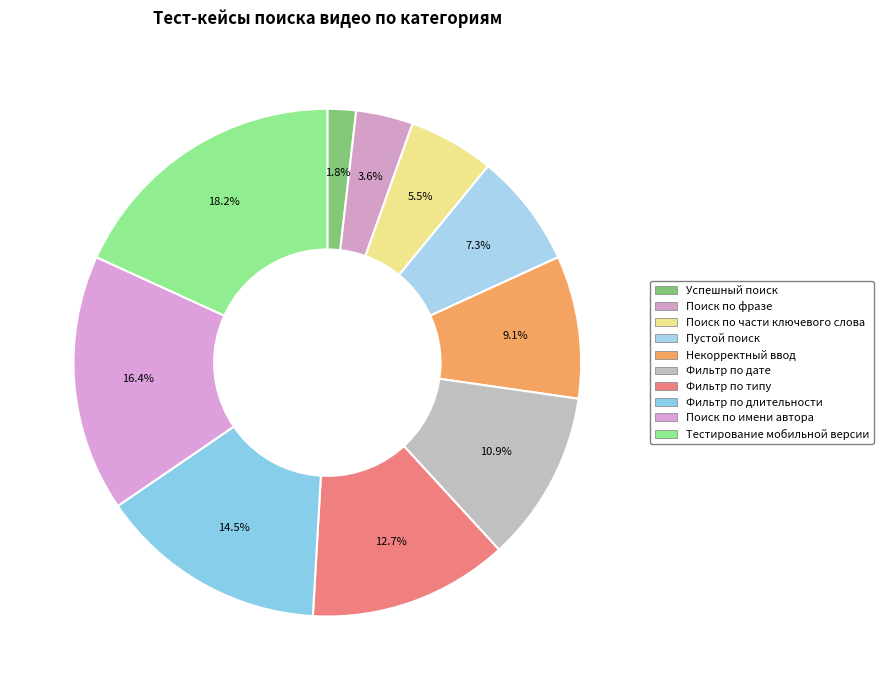

To the nearest percent, what portion does Тестирование мобильной версии represent?

18%